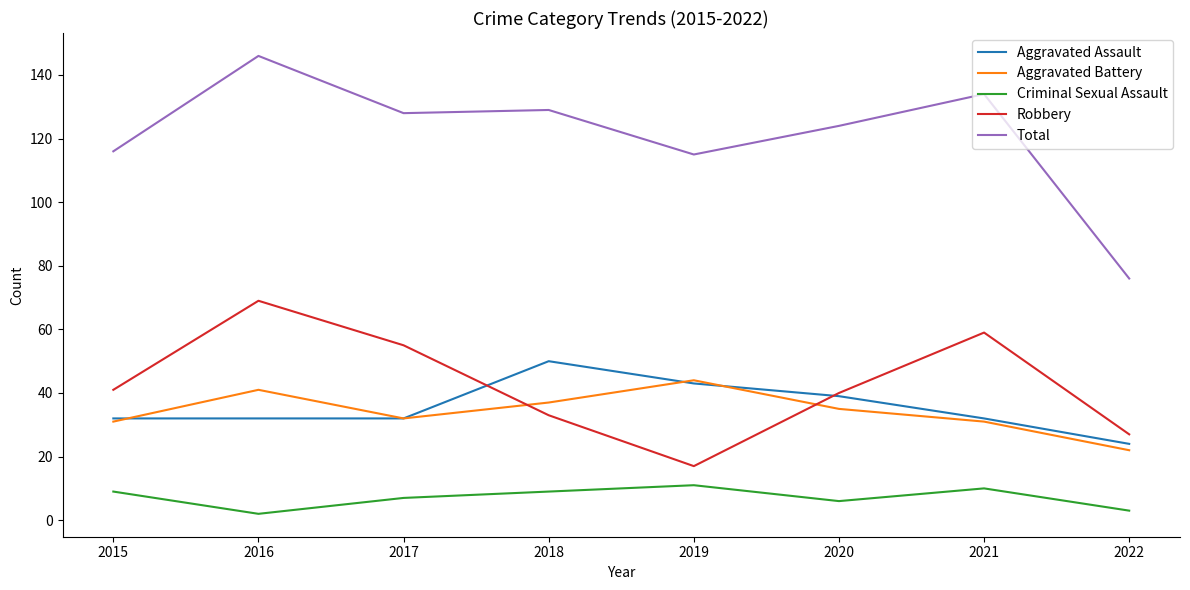

Reading left to right, extract all data points from this chart.

Aggravated Assault: 2015=32	2016=32	2017=32	2018=50	2019=43	2020=39	2021=32	2022=24
Aggravated Battery: 2015=31	2016=41	2017=32	2018=37	2019=44	2020=35	2021=31	2022=22
Criminal Sexual Assault: 2015=9	2016=2	2017=7	2018=9	2019=11	2020=6	2021=10	2022=3
Robbery: 2015=41	2016=69	2017=55	2018=33	2019=17	2020=40	2021=59	2022=27
Total: 2015=116	2016=146	2017=128	2018=129	2019=115	2020=124	2021=134	2022=76